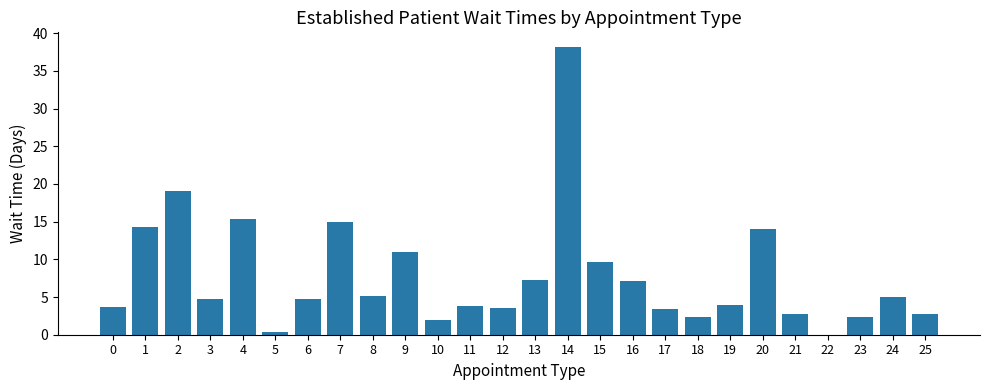

At which category does the chart reach its peak across all series?

14